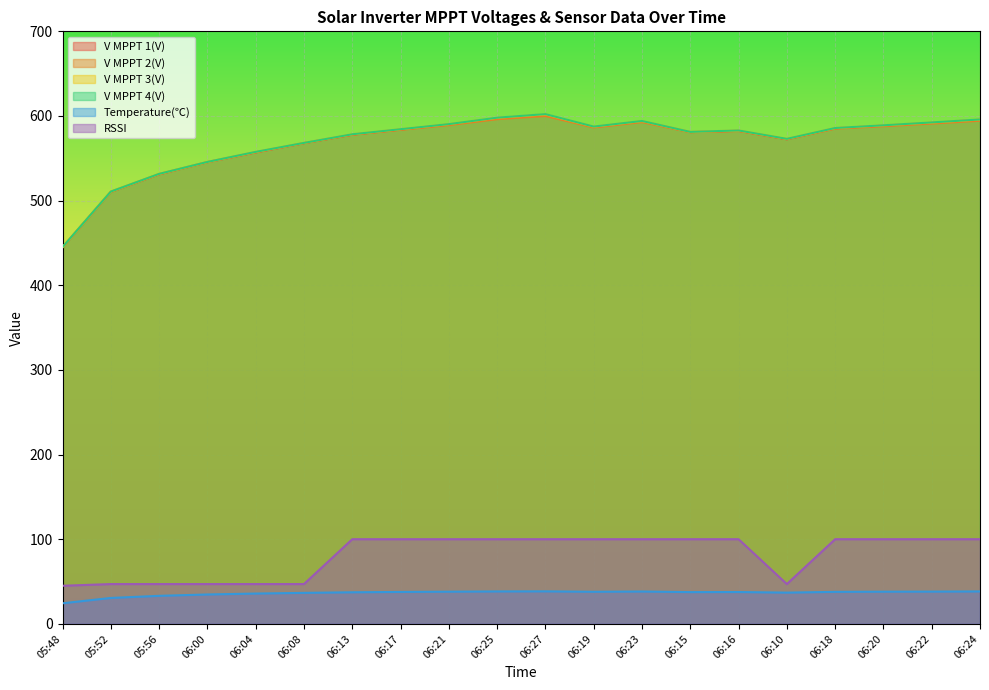

Is the value of V MPPT 3(V) at 06:15 greater than the value of V MPPT 4(V) at 06:10?

Yes